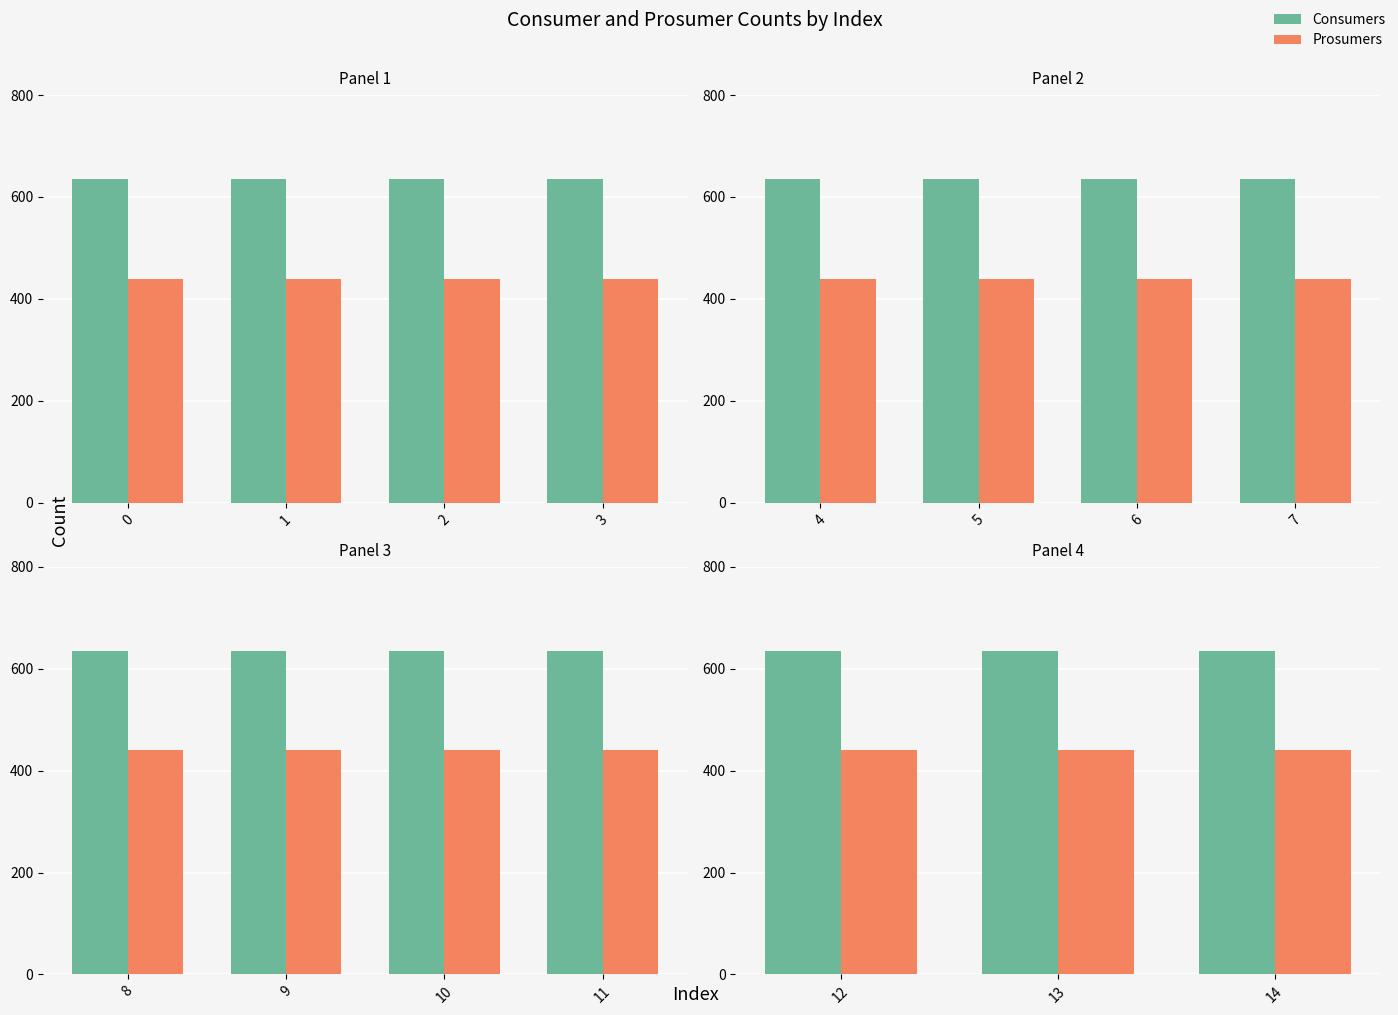

What are all the series names shown in the legend?

Consumers, Prosumers